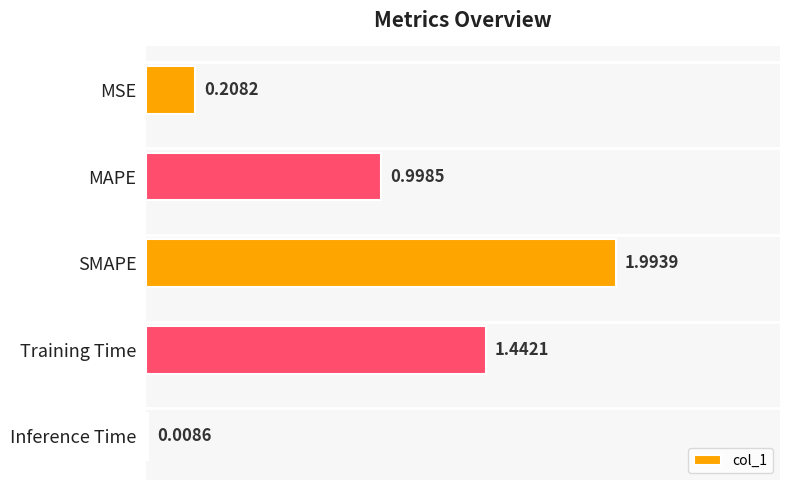

Between MSE and SMAPE, which is larger?

SMAPE